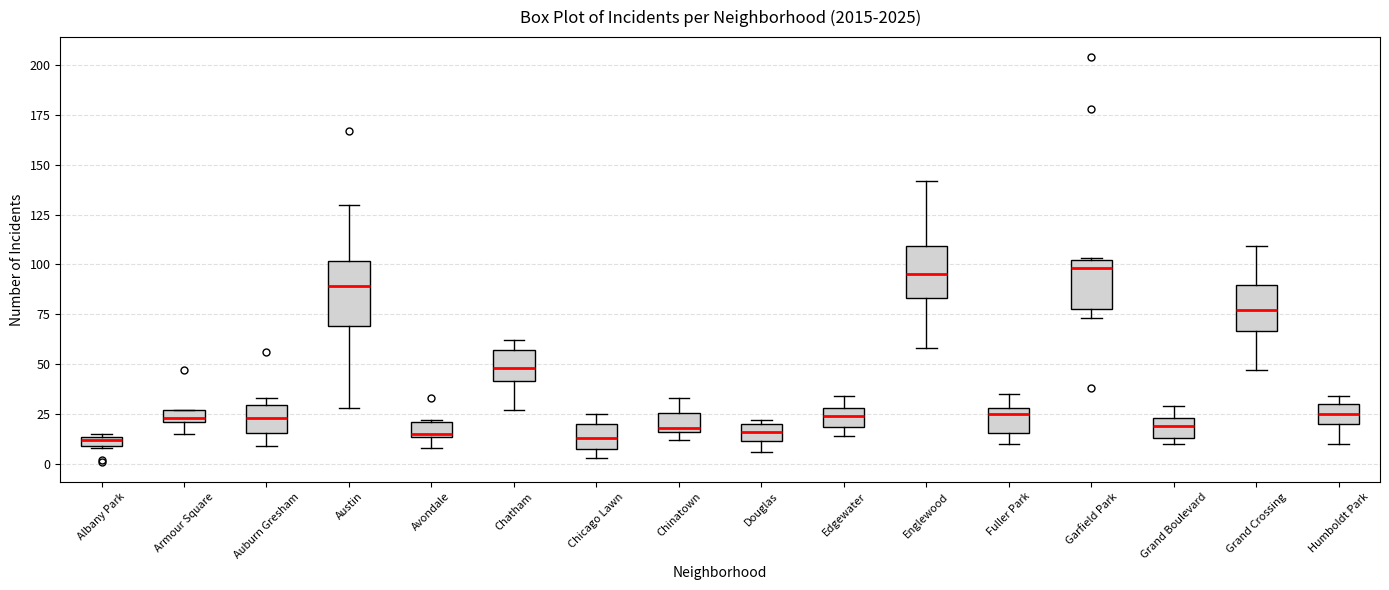

Where is the lower edge of the box for Garfield Park on the y-axis? The values are not printed on the chart, so give them approximately, as read against the axis.

80